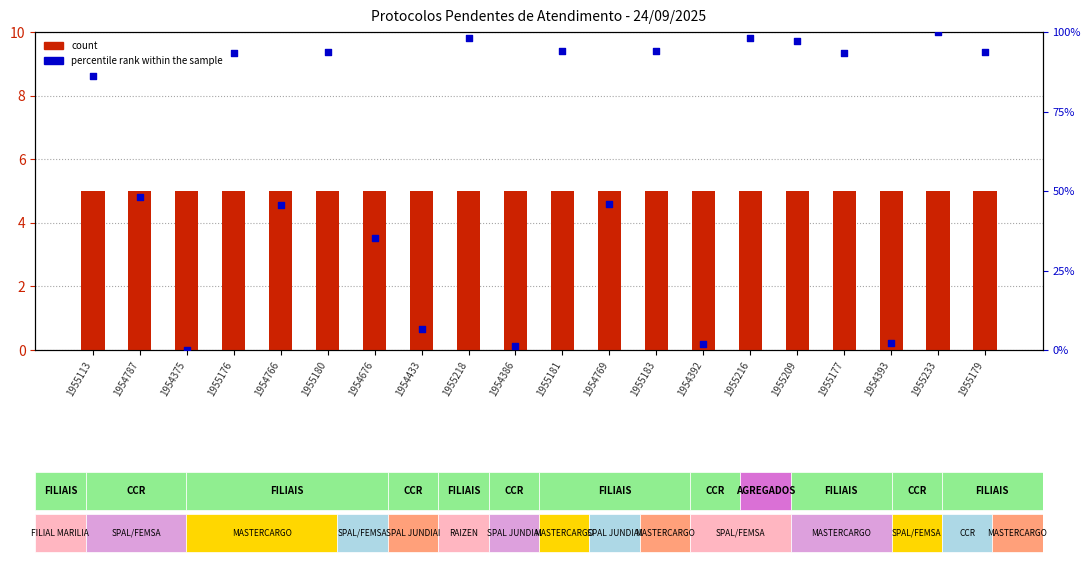

Which series has the largest total across all categories?

percentile rank within the sample